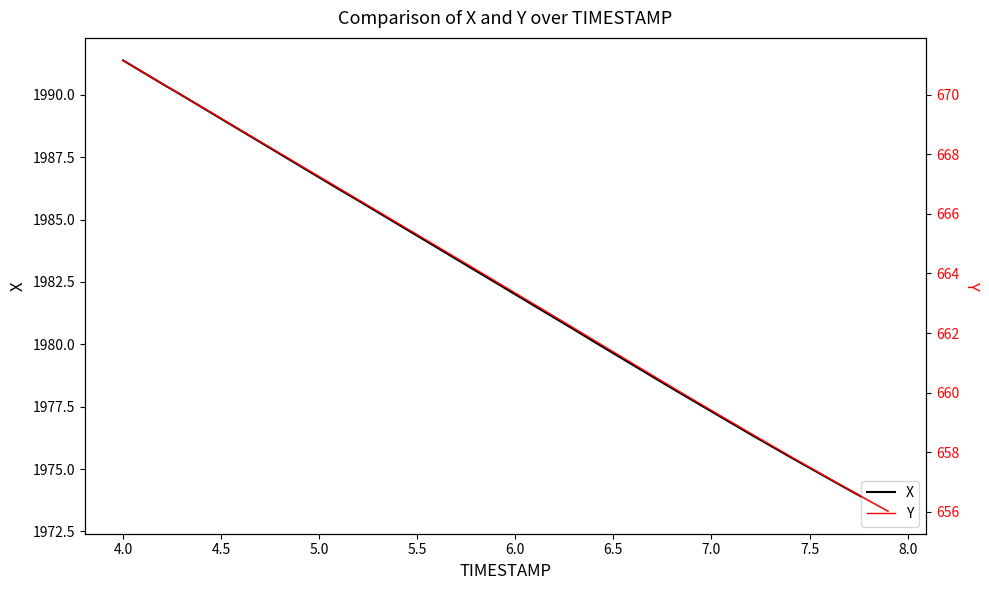

How many values in the X series exceed 1982?

20